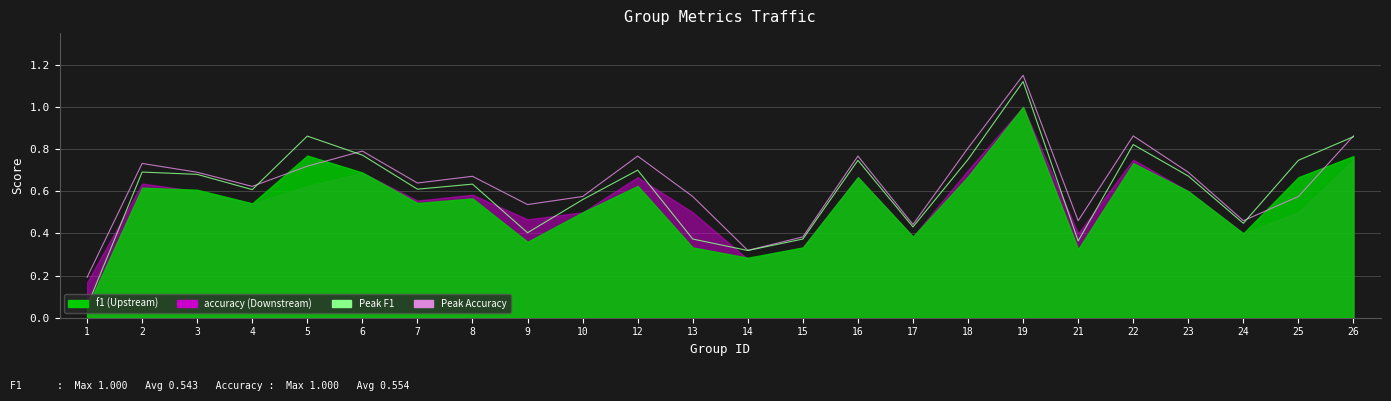

Rank the categories by Peak Accuracy value from lowest to highest.

1, 14, 15, 17, 21, 24, 9, 10, 13, 25, 4, 7, 8, 3, 23, 5, 2, 12, 16, 6, 18, 22, 26, 19